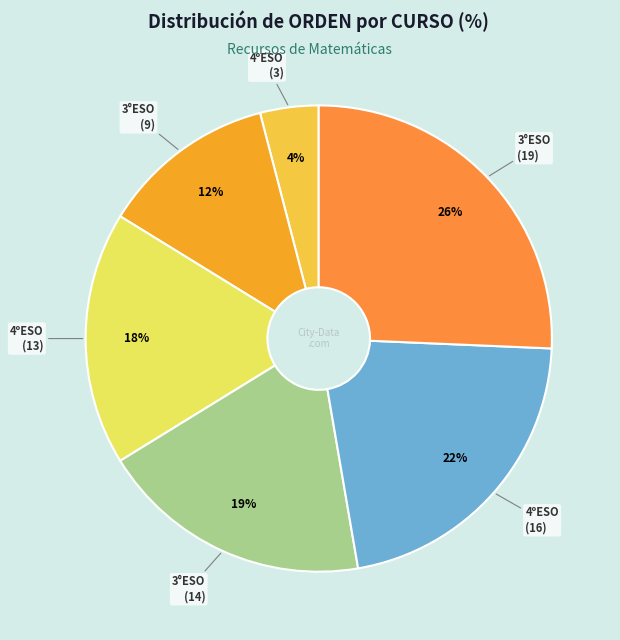

How many segments does this pie chart have?

6